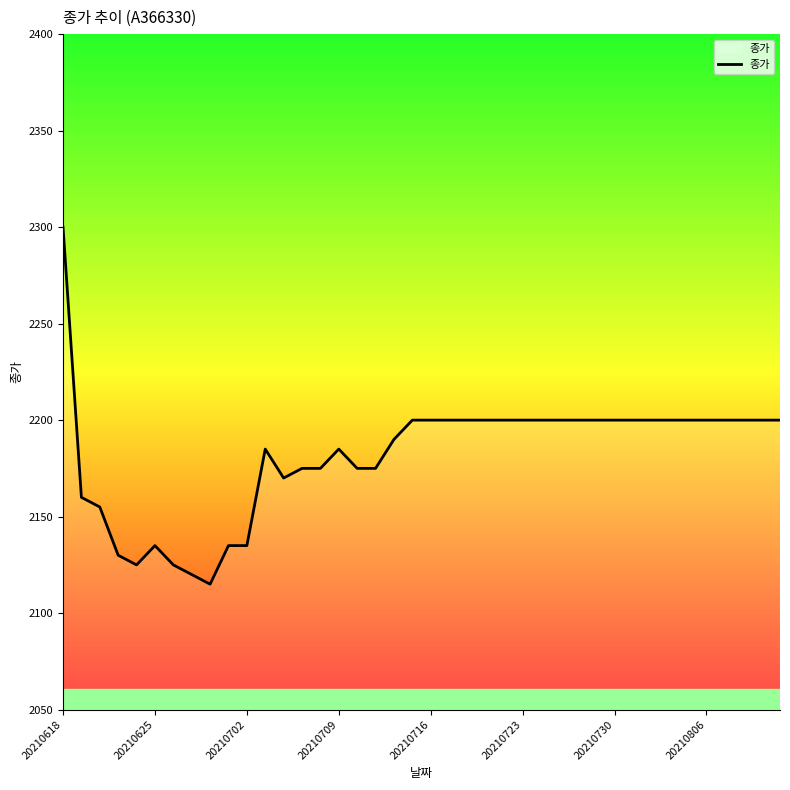

What is the smallest value displayed?

2115